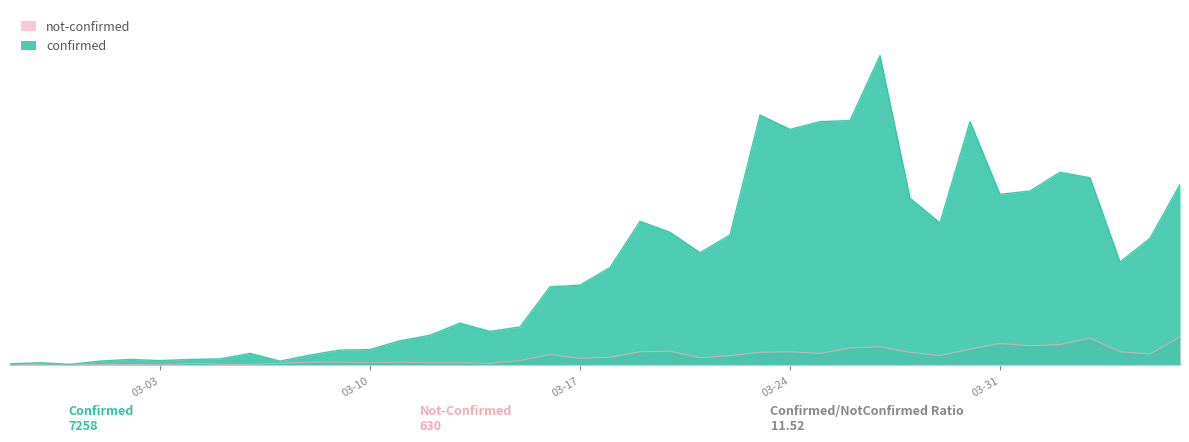

True or false: confirmed and not-confirmed intersect in this chart.

False